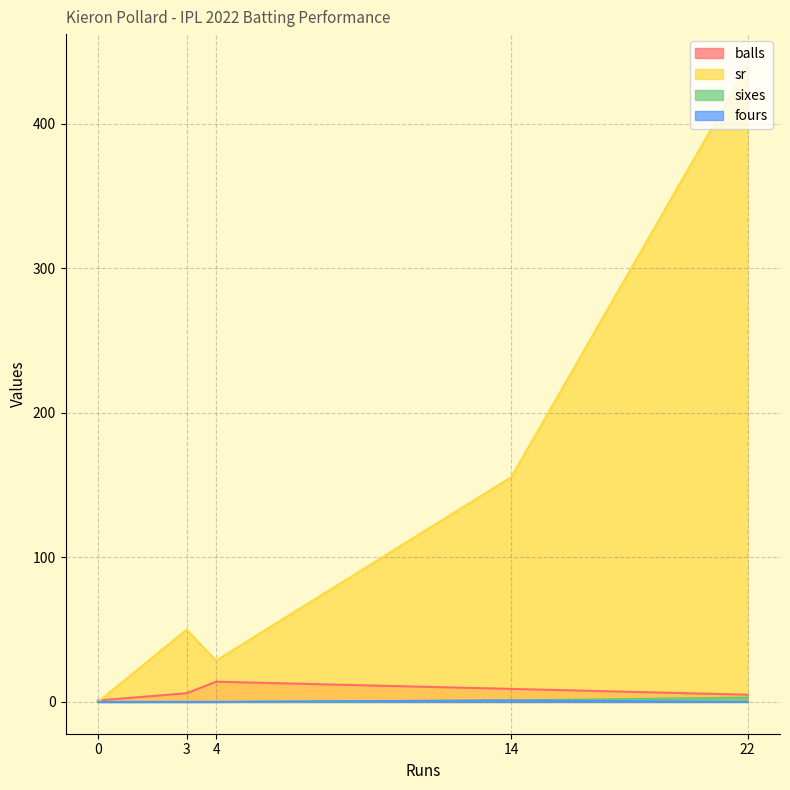

True or false: sixes and fours cross at least once.

False